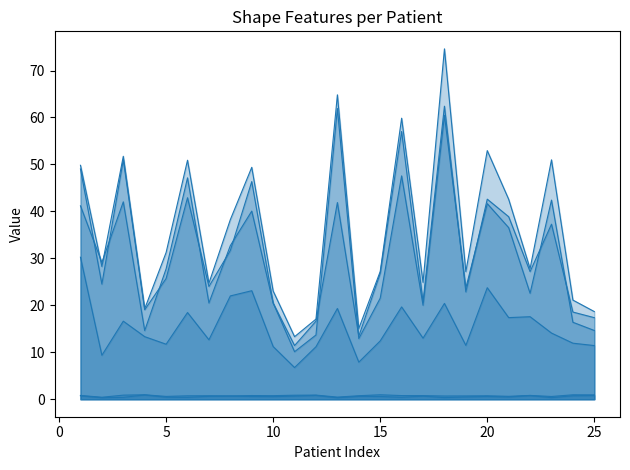

Reading left to right, list all the values displayed in this chart.

Elongation_shape_original: 0.8	0.4	0.9	0.9	0.6	0.7	0.7	0.7	0.8	0.8	0.8	0.9	0.5	0.7	0.9	0.8	0.8	0.7	0.7	0.7	0.6	0.8	0.6	0.9	0.9
Flatness_shape_original: 0.7	0.3	0.4	0.9	0.4	0.4	0.6	0.7	0.6	0.5	0.7	0.8	0.3	0.6	0.6	0.4	0.6	0.3	0.5	0.6	0.5	0.8	0.3	0.7	0.8
LeastAxisLength_shape_original: 30.2	9.4	16.6	13.3	11.7	18.5	12.7	22.0	23.1	11.2	6.7	11.2	19.3	7.9	12.4	19.7	13.0	20.4	11.5	23.7	17.4	17.6	14.1	11.9	11.4
MajorAxisLength_shape_original: 41.2	29.1	42.0	14.6	27.8	47.1	20.5	32.7	40.1	20.5	10.1	13.7	61.9	12.9	21.5	47.6	20.0	60.4	23.7	41.7	36.5	22.6	42.4	16.4	14.6
Maximum2DDiameterColumn_shape_original: 49.0	24.5	51.0	19.0	25.7	42.9	24.0	31.7	46.3	20.5	11.4	16.6	41.9	13.4	26.8	57.0	20.8	62.4	22.9	42.6	38.9	27.2	37.3	18.6	17.4
Maximum3DDiameter_shape_original: 49.8	28.3	51.7	19.3	31.2	50.9	24.7	38.3	49.4	23.0	13.3	17.1	64.8	15.1	27.2	59.9	24.9	74.6	27.2	52.9	42.6	27.8	51.0	21.1	18.7